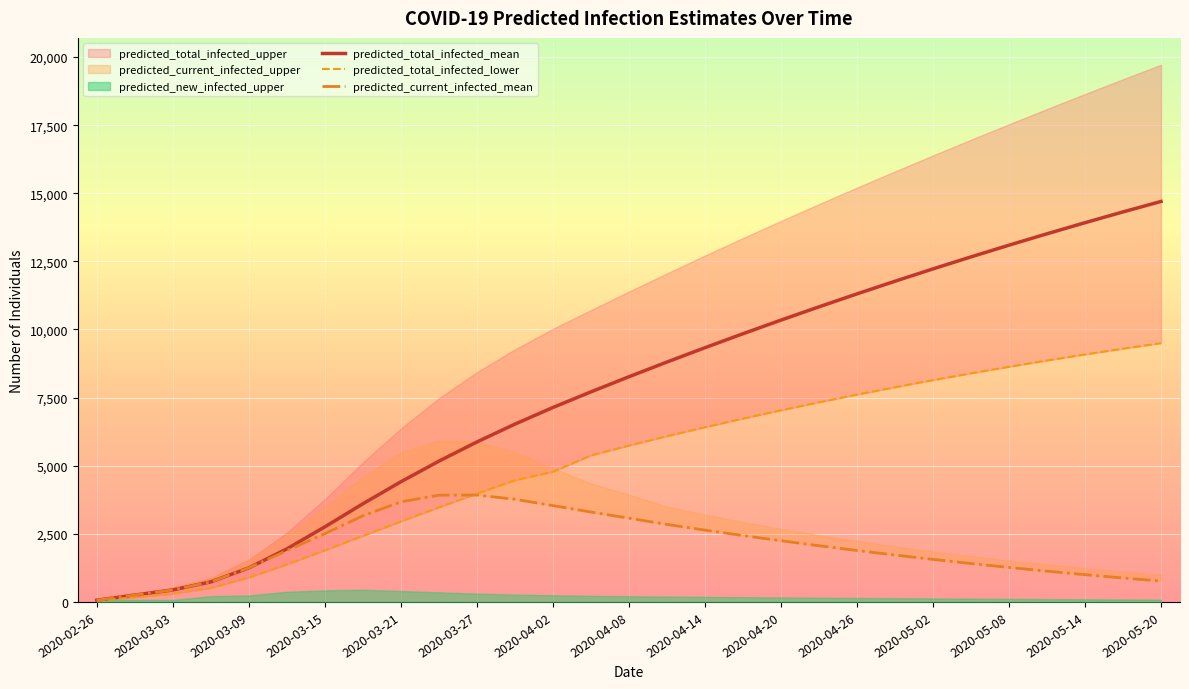

True or false: predicted_total_infected_mean and predicted_total_infected_lower cross at least once.

False